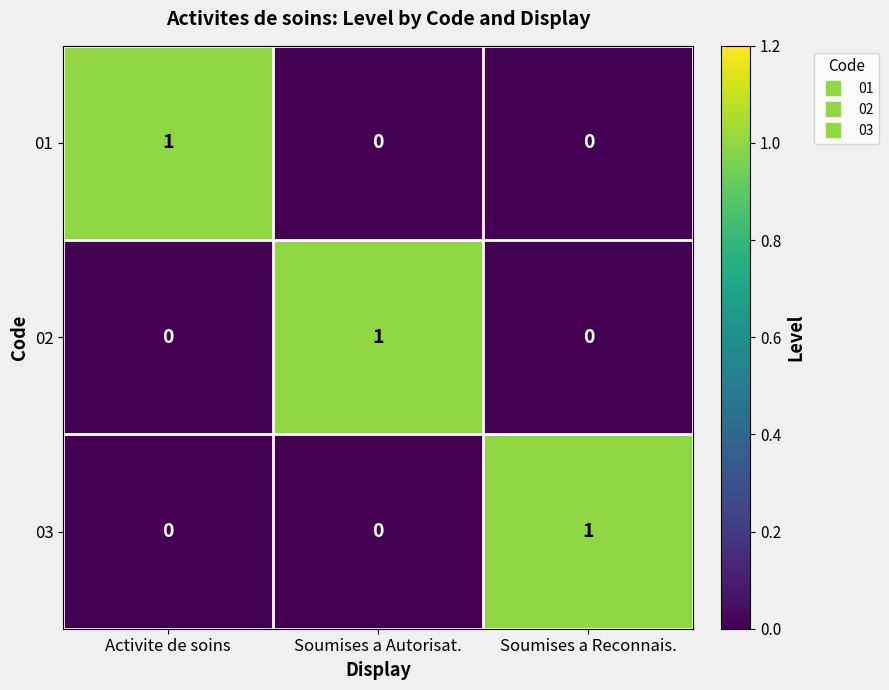

Reading left to right, what are all the values shown in this chart?

01: 1	0	0
02: 0	1	0
03: 0	0	1